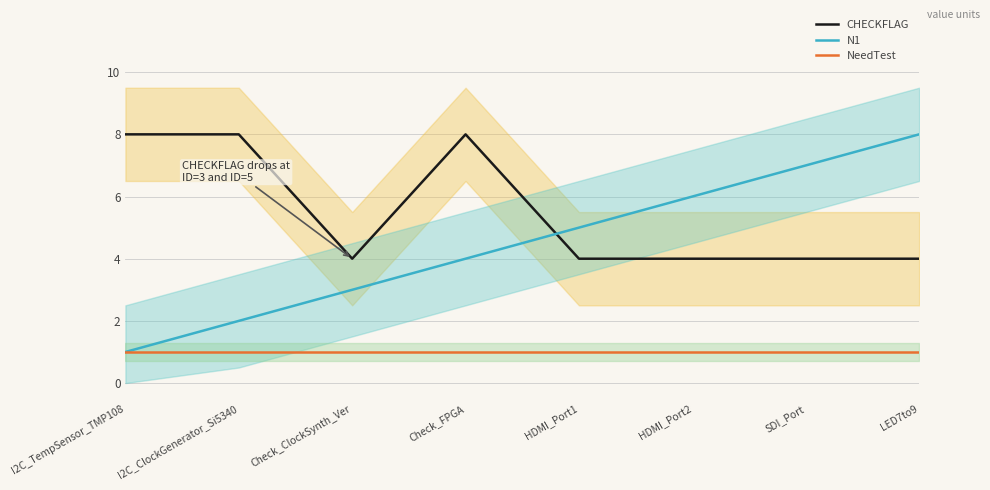

Which has a higher value, LED7to9 or SDI_Port?

LED7to9